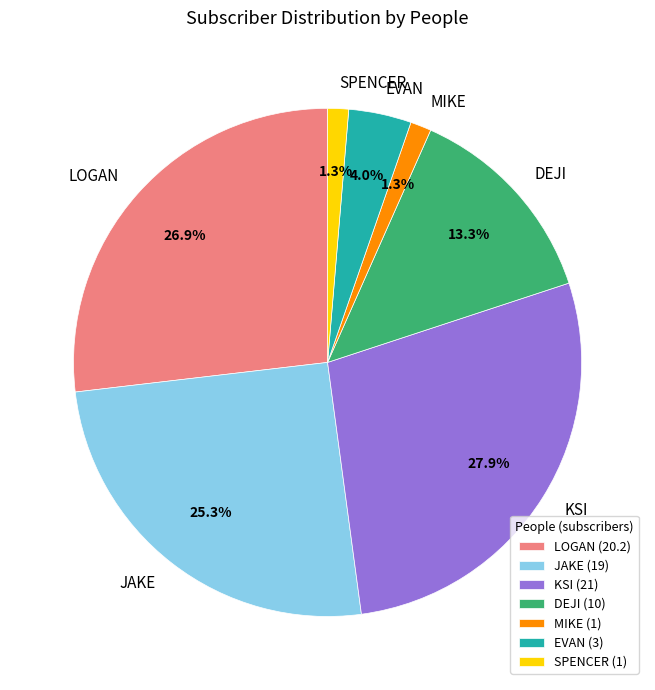

What percentage is NOT represented by DEJI?

86.7%